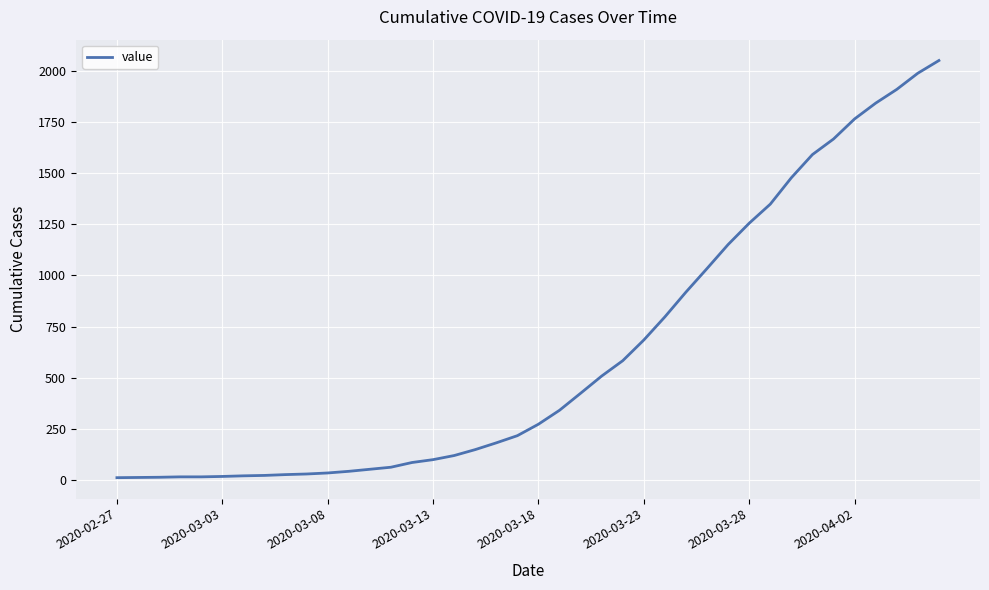

What is the maximum value shown in the chart?

2049